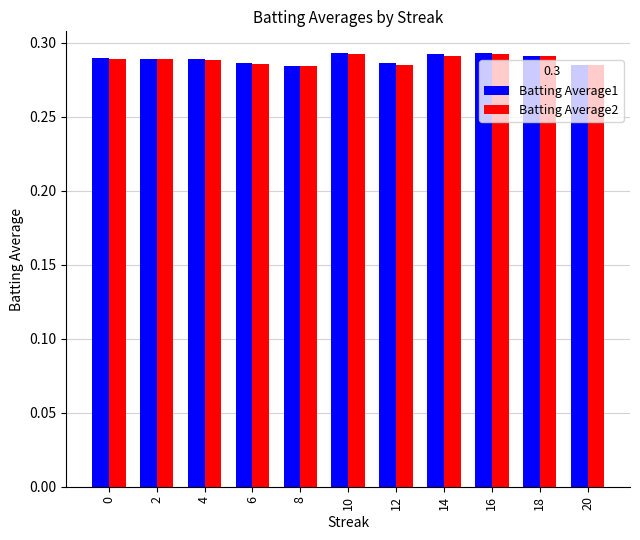

How many bars are there in total?

22